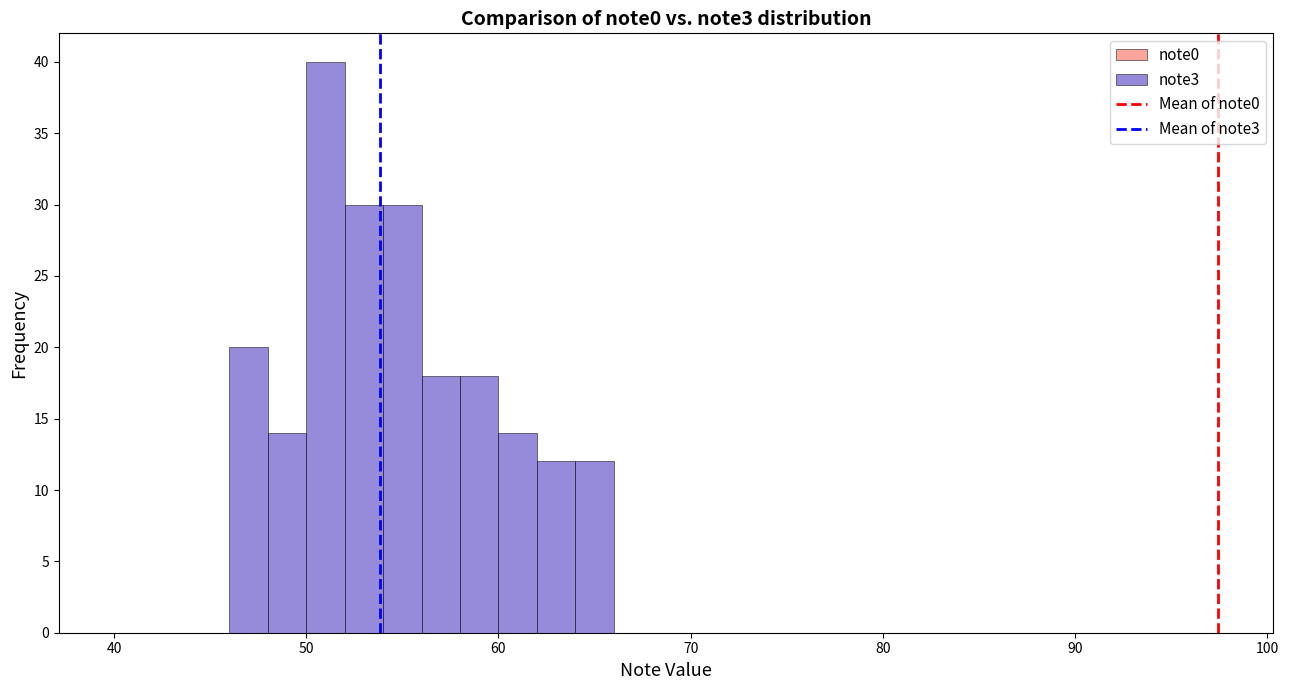

Around what value on the x-axis is the tallest bar? Give the approximate position of its centre, as read against the axis.

51